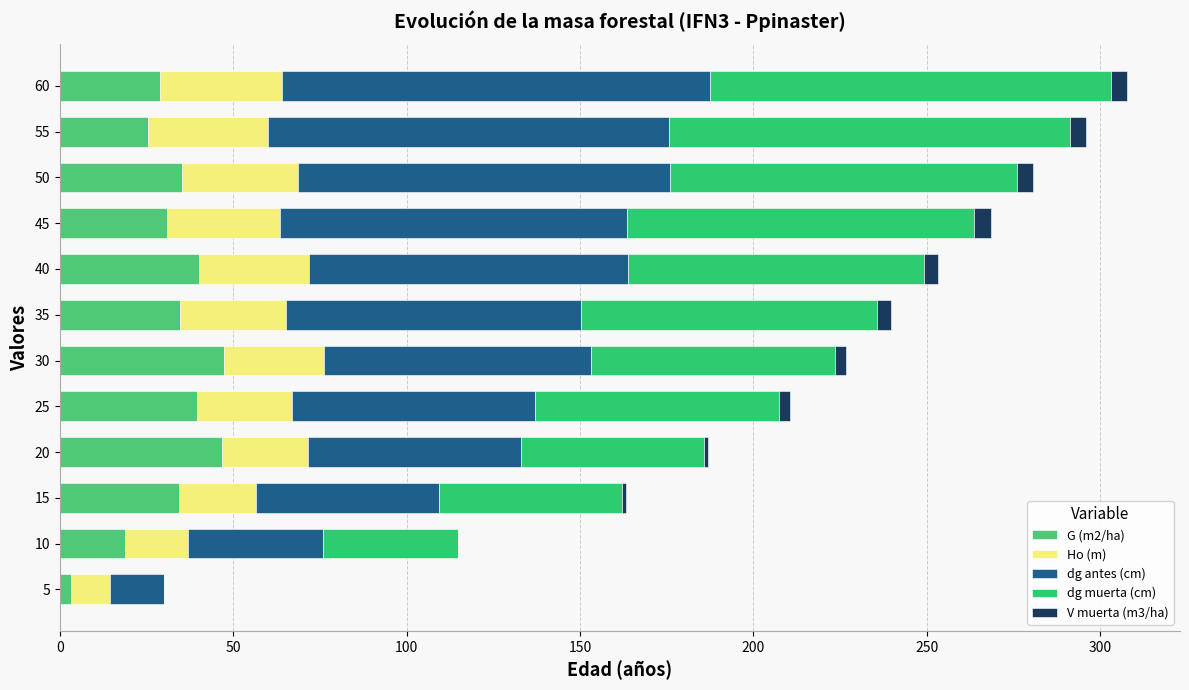

What is the average value of the dg muerta (cm) series?

73.9